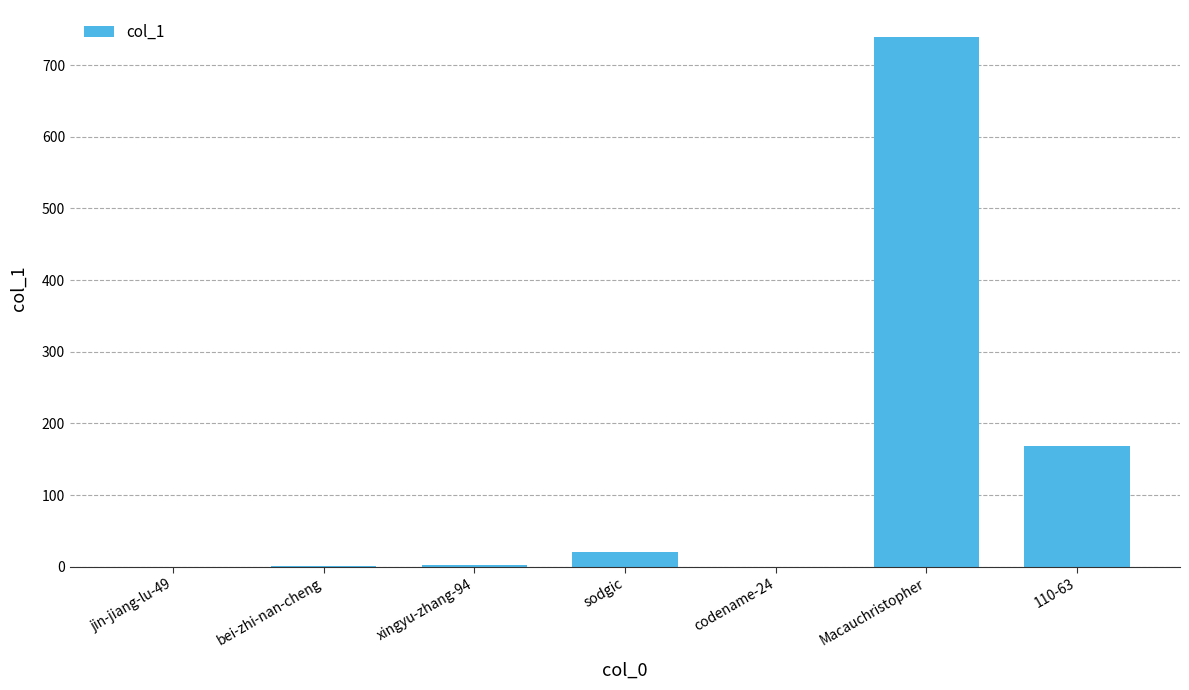

What is the change in value from Macauchristopher to 110-63?

-572